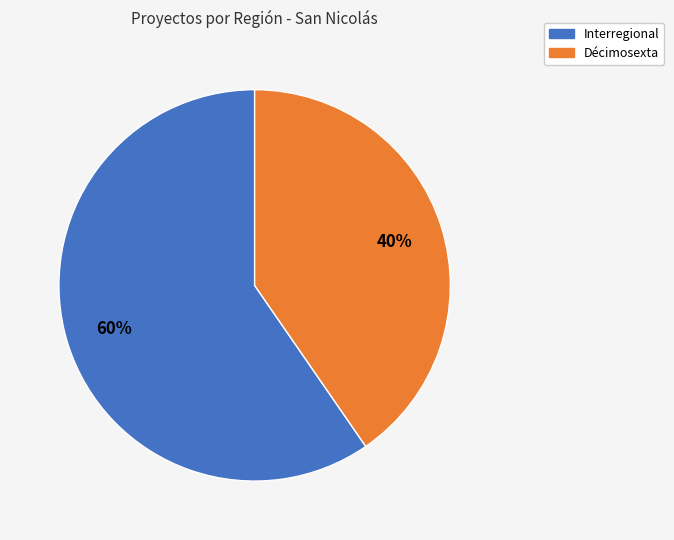

Which has a higher value, Interregional or Décimosexta?

Interregional